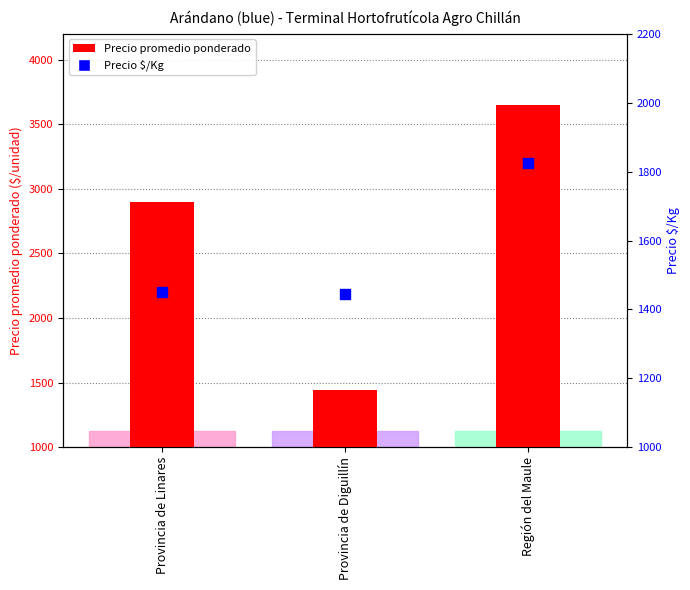

At which category is the sum across all series the highest?

Región del Maule